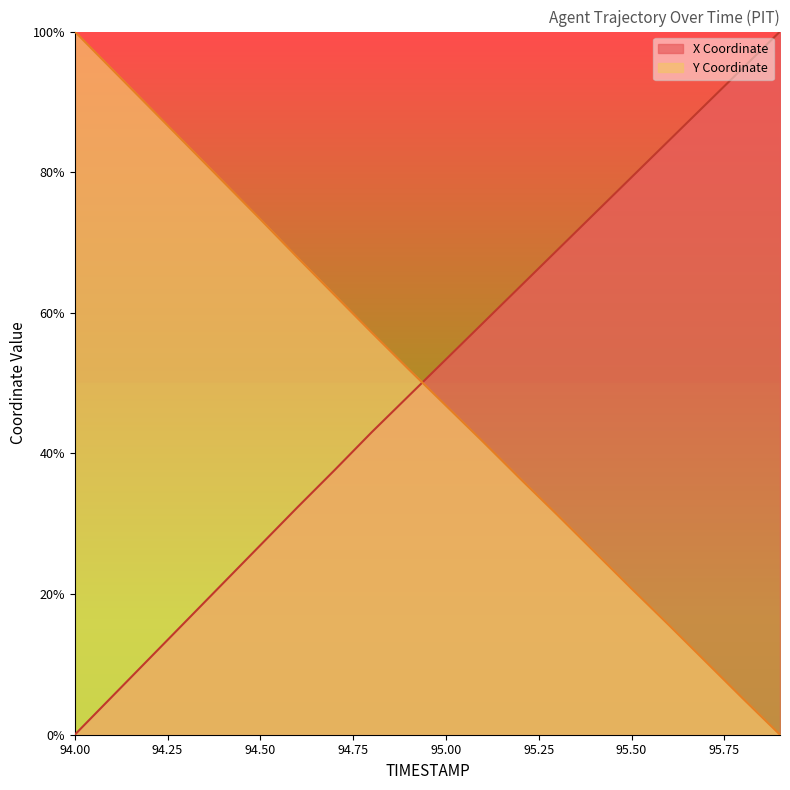

Reading left to right, extract all data points from this chart.

X: 0.0	5.4	10.8	16.2	21.6	27.0	32.3	37.6	43.0	48.2	53.4	58.6	63.7	68.9	74.1	79.3	84.5	89.6	94.8	100.0
Y: 100.0	94.7	89.3	84.0	78.6	73.3	67.9	62.5	57.2	52.0	46.8	41.7	36.4	31.3	26.0	20.8	15.6	10.4	5.1	0.0